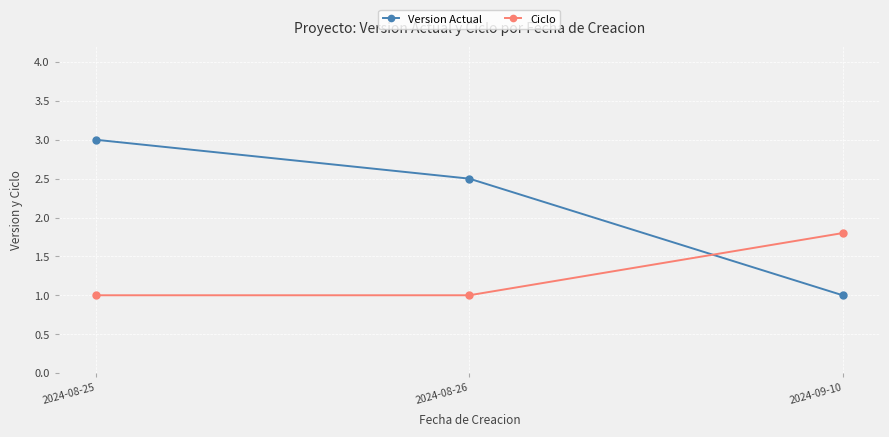

What is the difference between the maximum and minimum values in the Version Actual series?

2.0